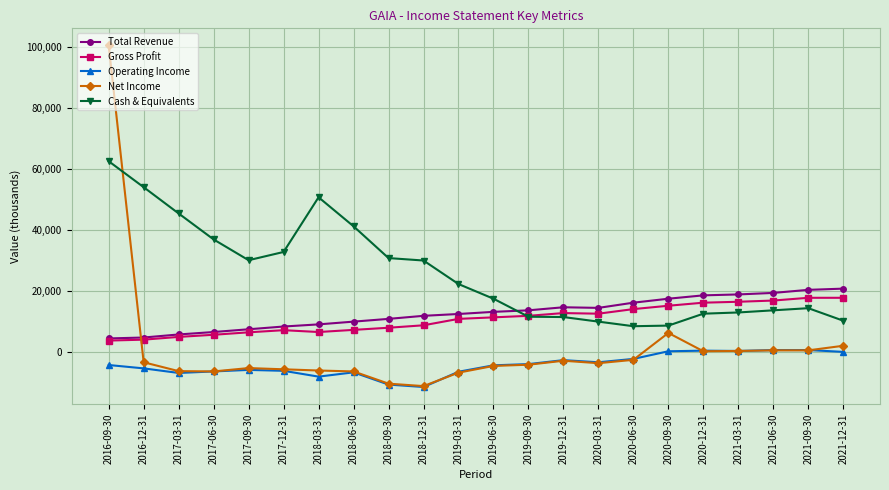

What is the difference between the Net Income values at 2019-09-30 and 2017-03-31?

2100